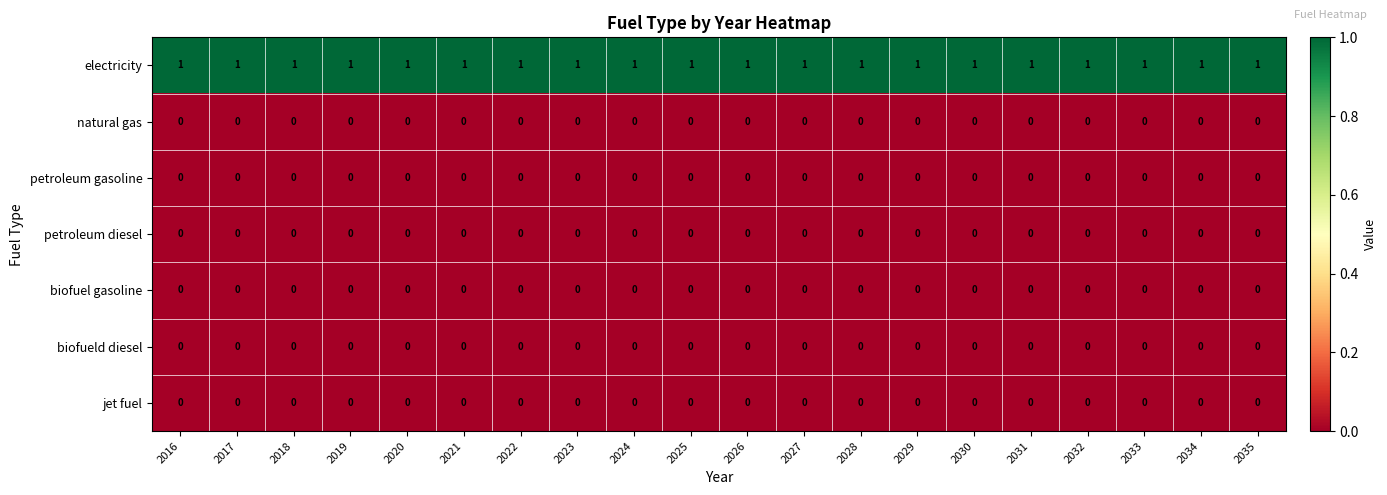

What is the spread (max minus min) of values at 2035?

1